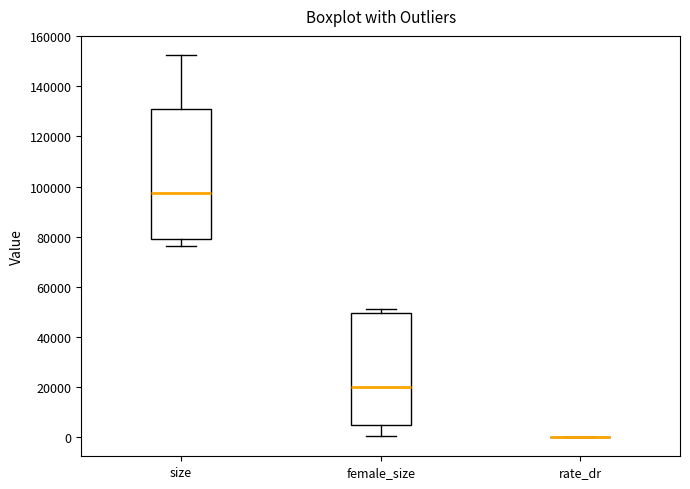

Reading left to right, read every box against the y-axis: the position of its median line, the range the box covers, and the ends of its whiskers. The values are not printed on the chart, so give them approximately, as read against the axis.

size: median 98000, box 80000 to 132000, whiskers 76000 to 152000
female_size: median 20000, box 4000 to 50000, whiskers 0 to 50000 (just above the box's upper edge)
rate_dr: box collapsed to a line at 0, whiskers 0 to 0